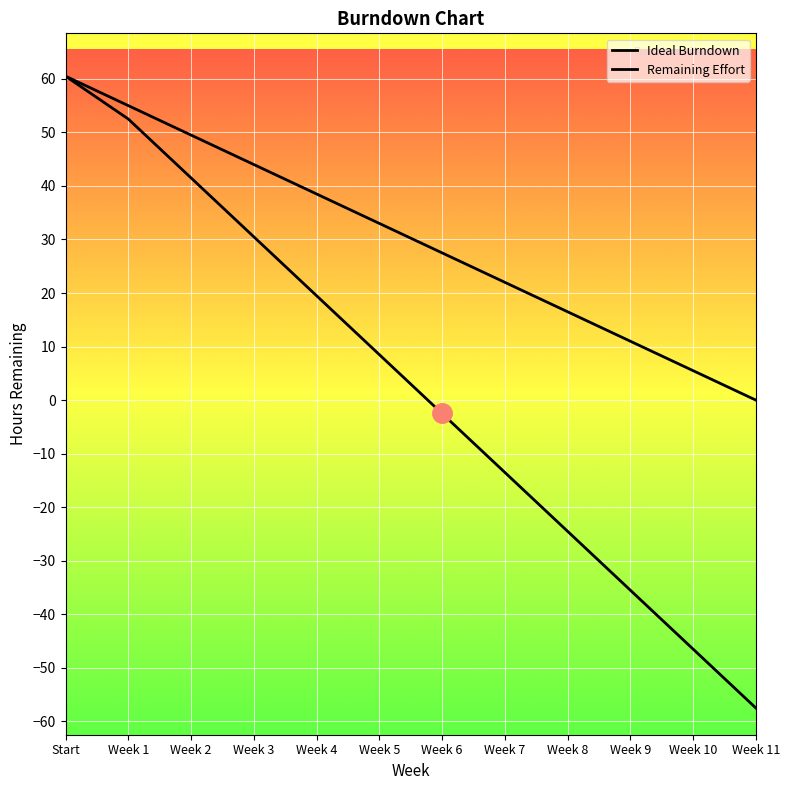

True or false: Remaining Effort and Ideal Burndown intersect in this chart.

False